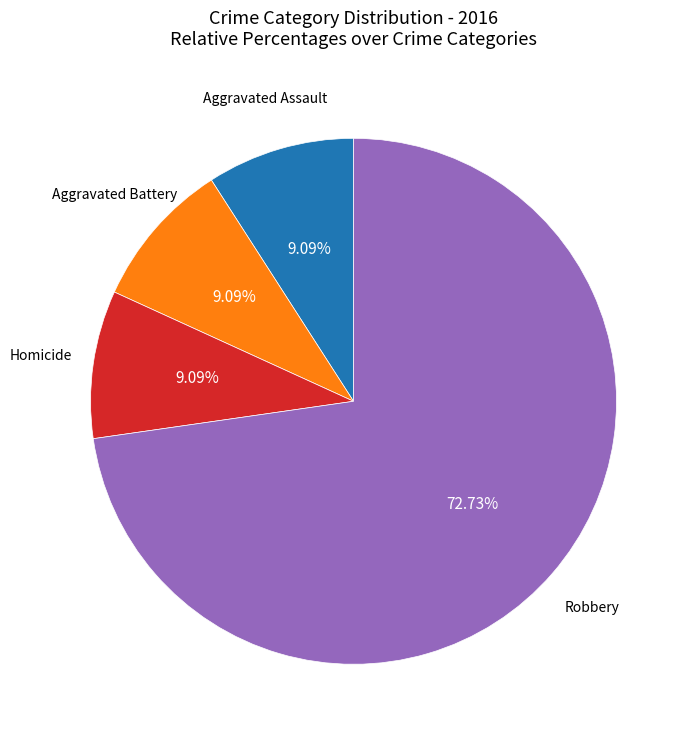

Is there a majority slice in this chart?

Yes